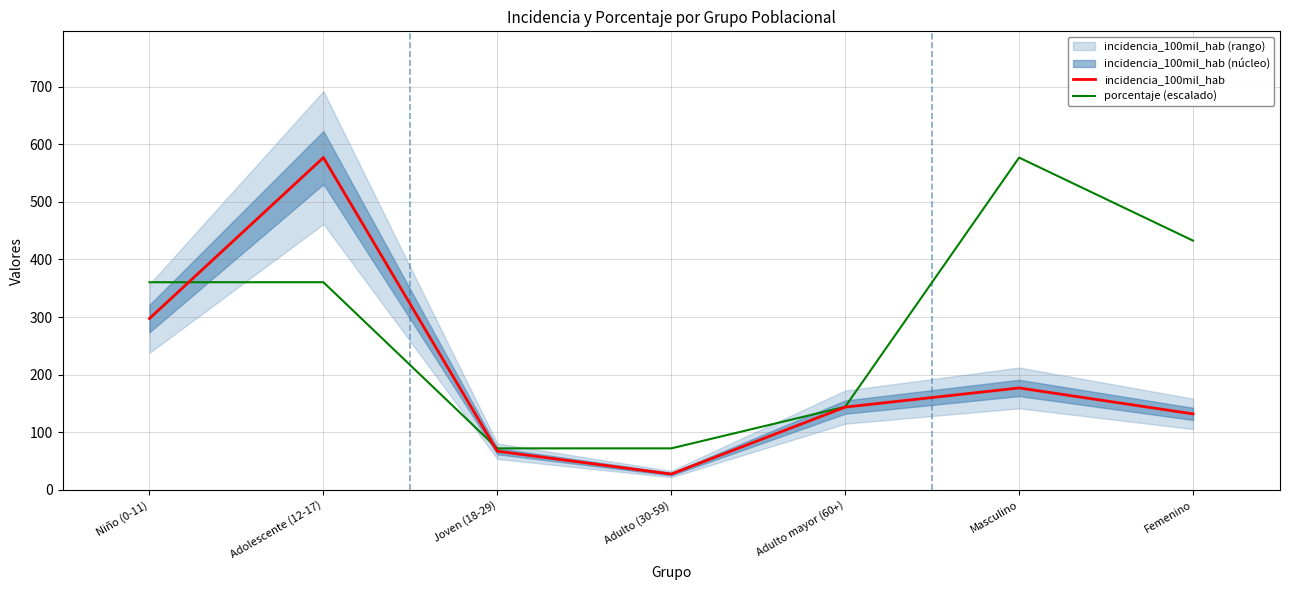

What is the value of the porcentaje (escalado) point at the 6th from the left?

576.7